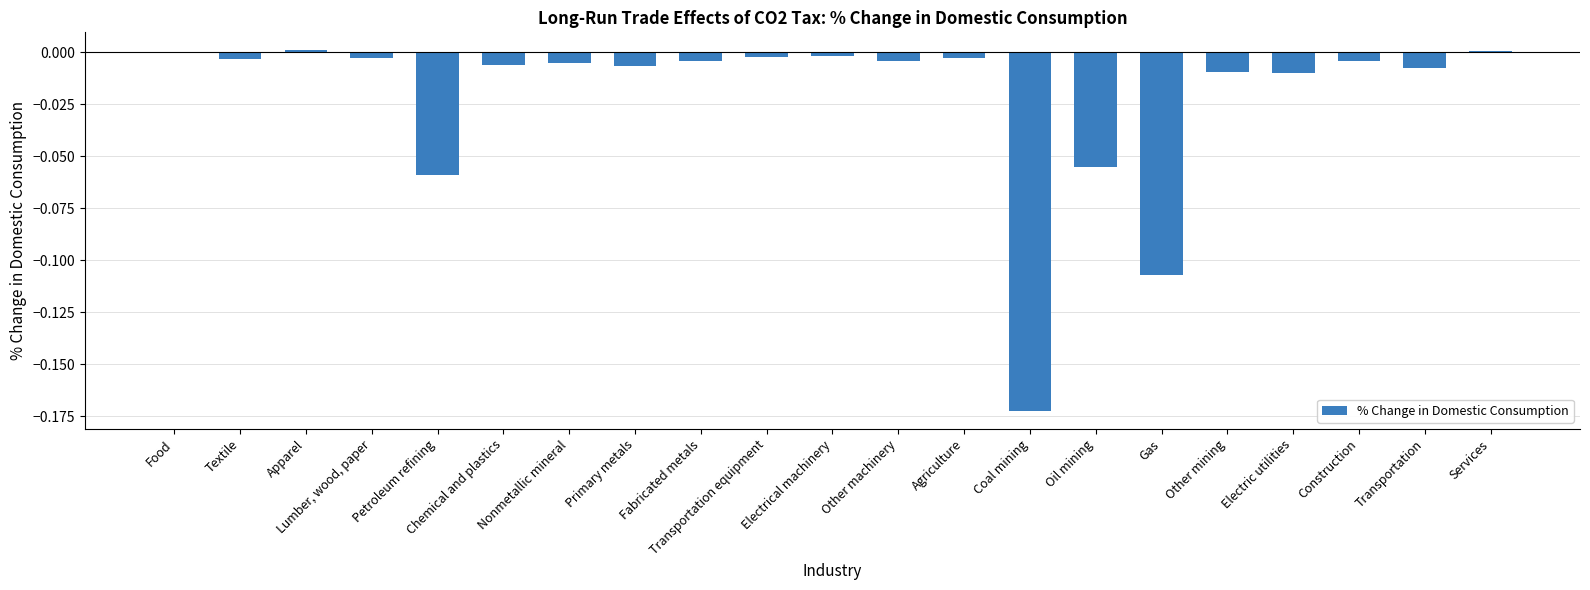

Between Coal mining and Fabricated metals, which is larger?

Fabricated metals